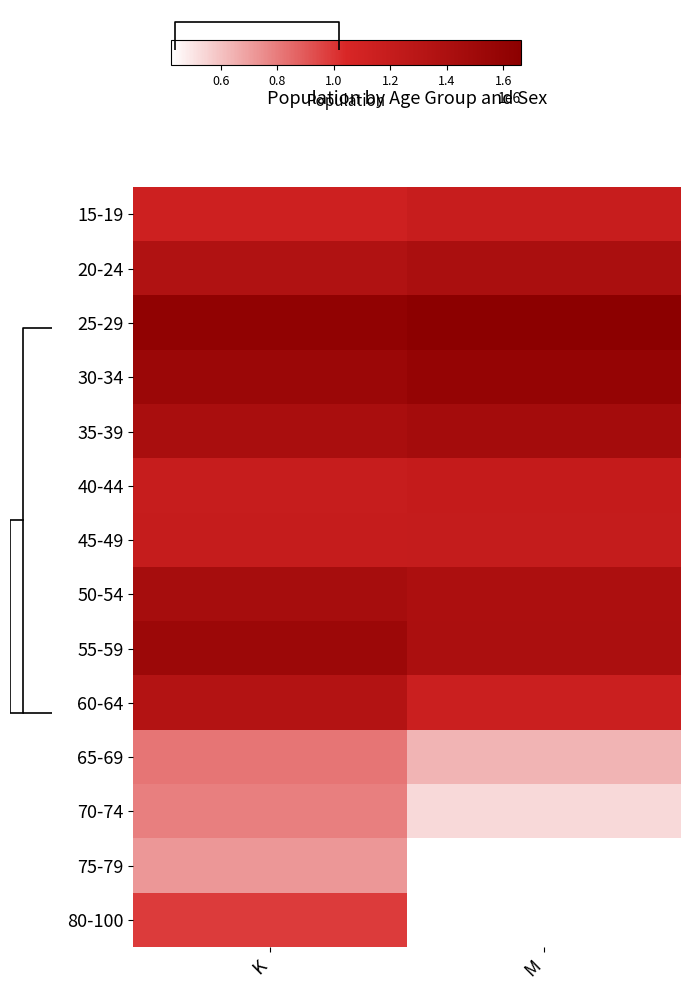

Which has a higher value, M or K?

M